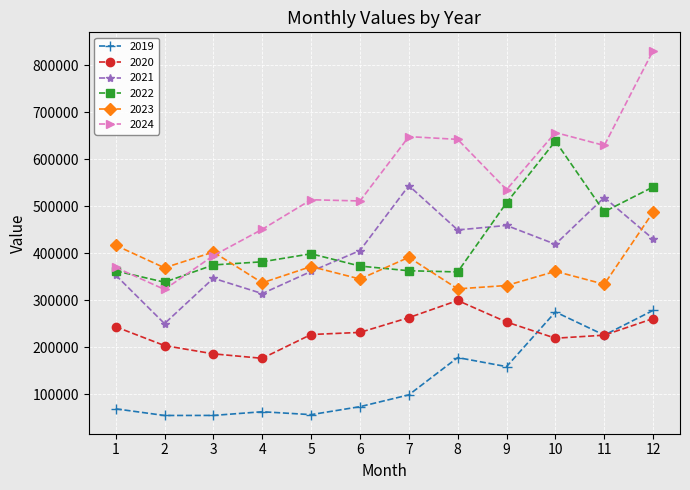

How many data points in 2024 are less than 535002?

6